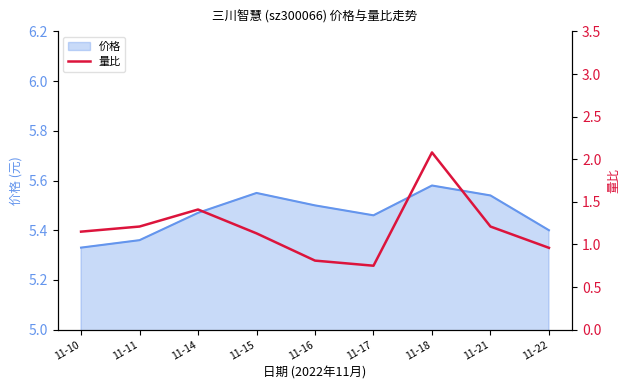

Reading left to right, what are all the values shown in this chart?

11-10=1.1	11-11=1.2	11-14=1.4	11-15=1.1	11-16=0.8	11-17=0.8	11-18=2.1	11-21=1.2	11-22=1.0